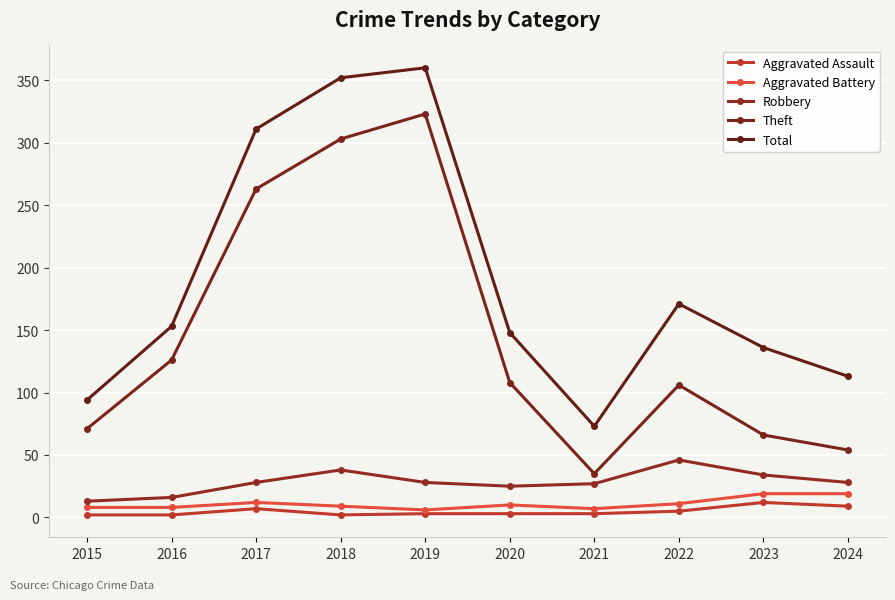

What is the maximum value shown in the chart?

360